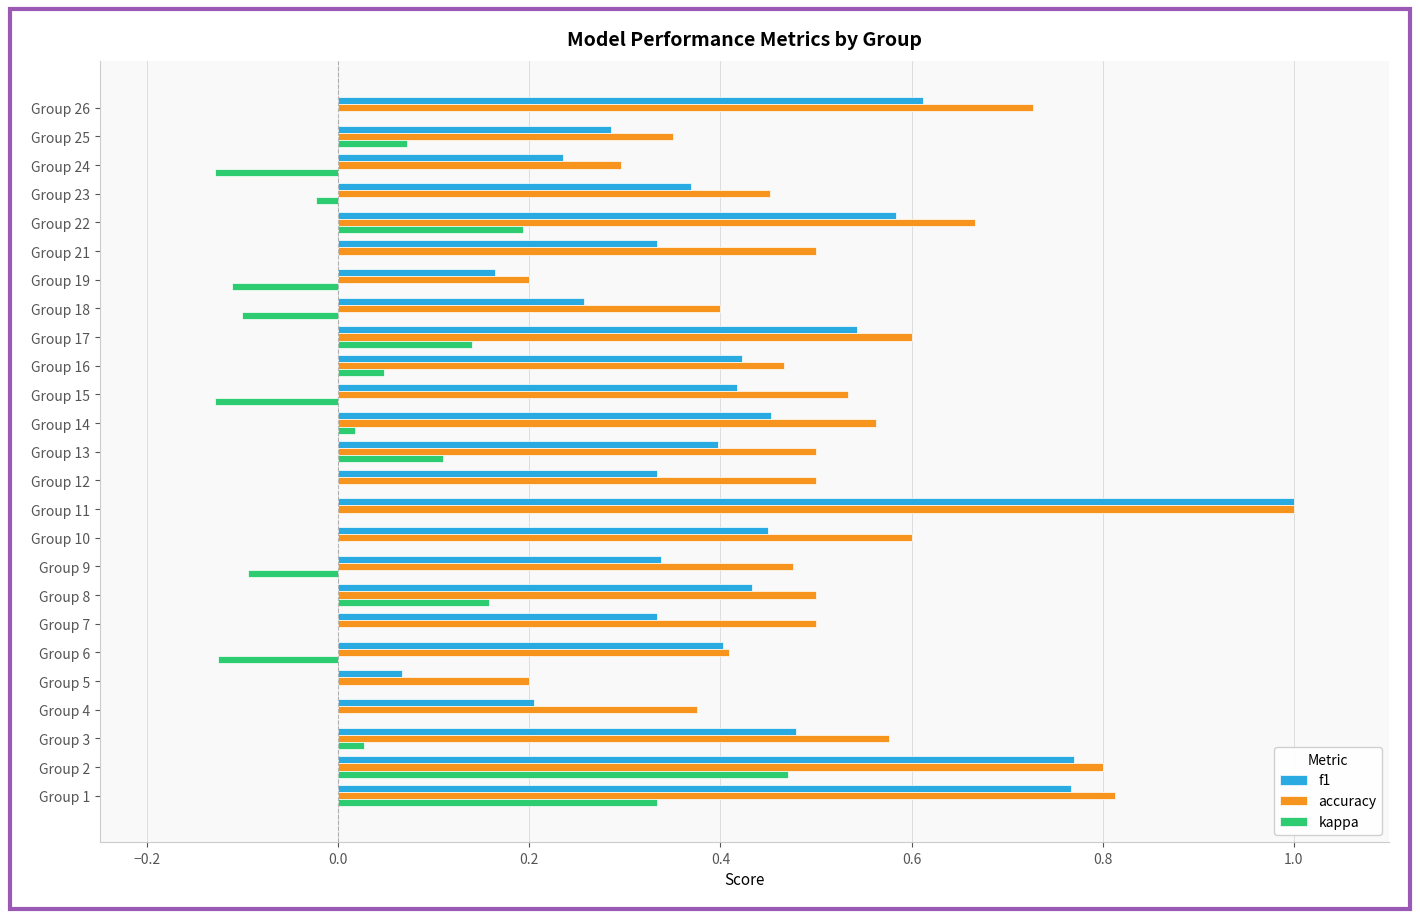

Count the number of data series in this chart.

3